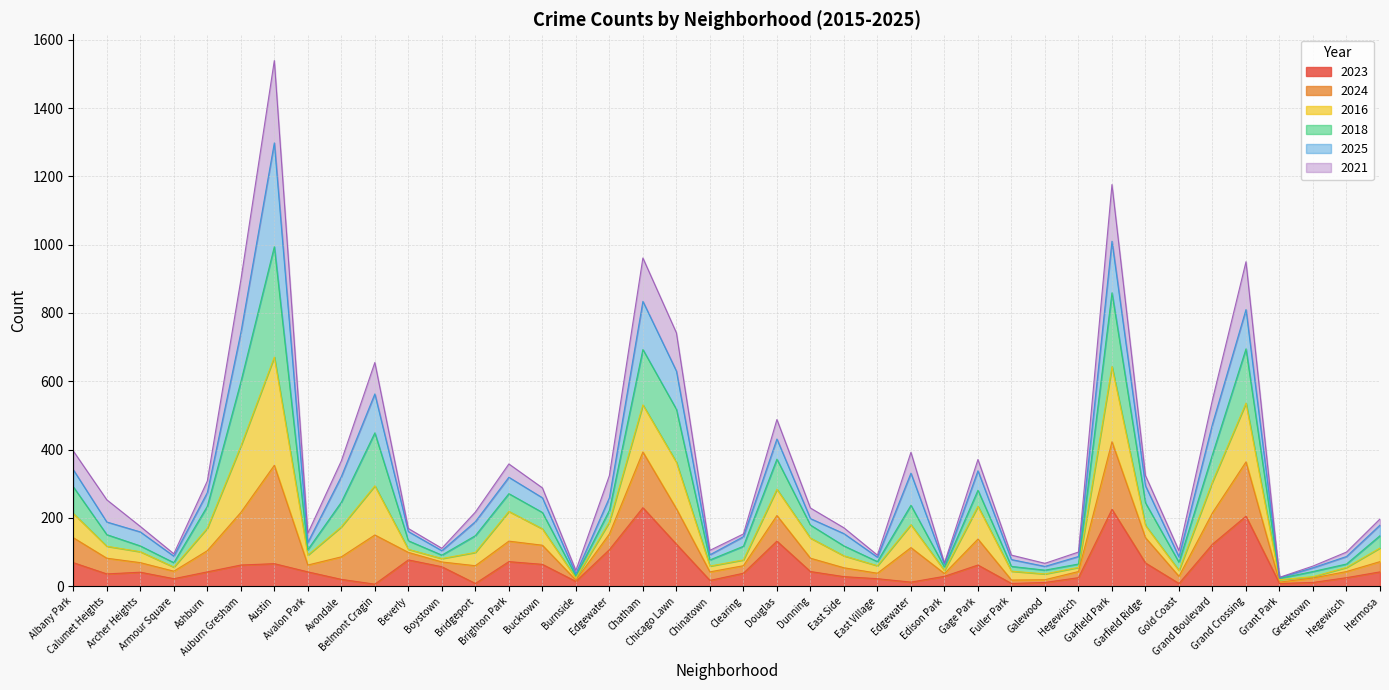

How many interior local peaks does the 2023 series have?

9